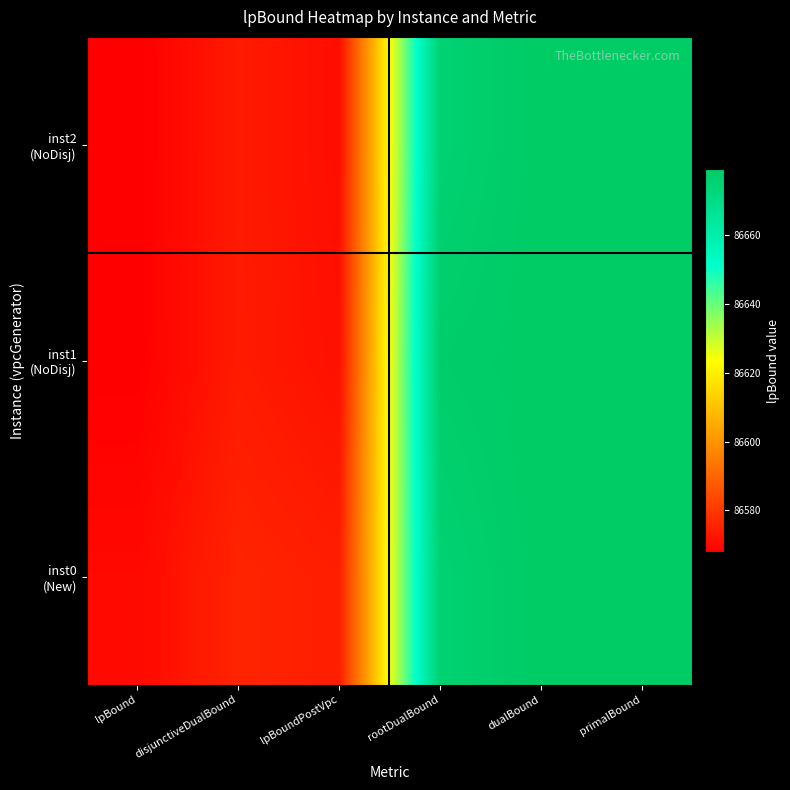

Rank the series by their maximum value, from highest to lowest.

inst0 (New), inst1 (NoDisj), inst2 (NoDisj)